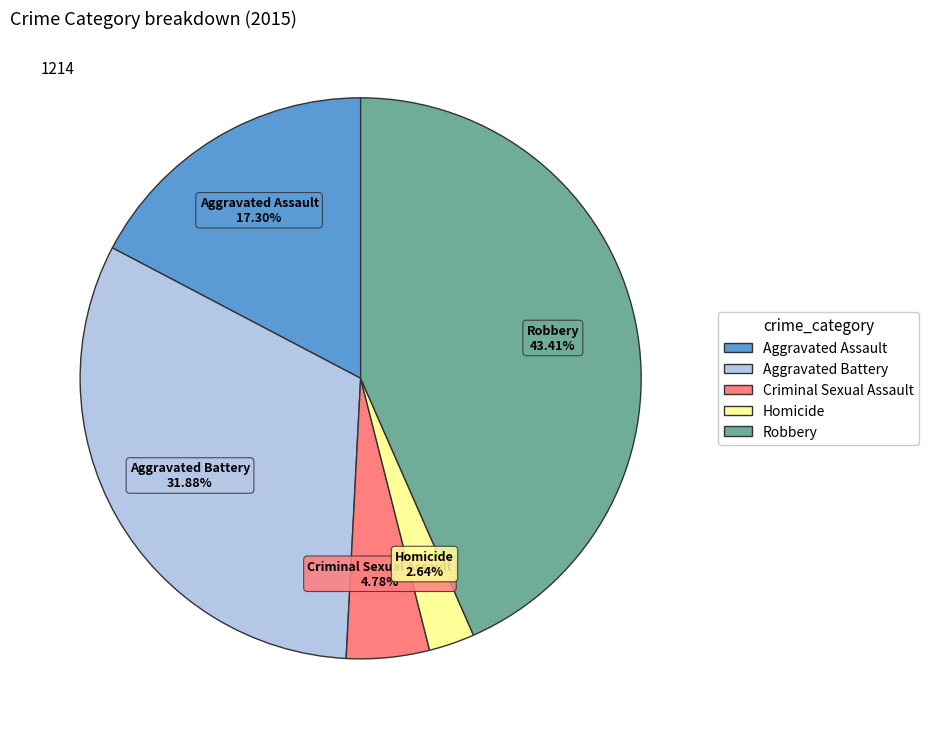

Which slice is the smallest?

Homicide